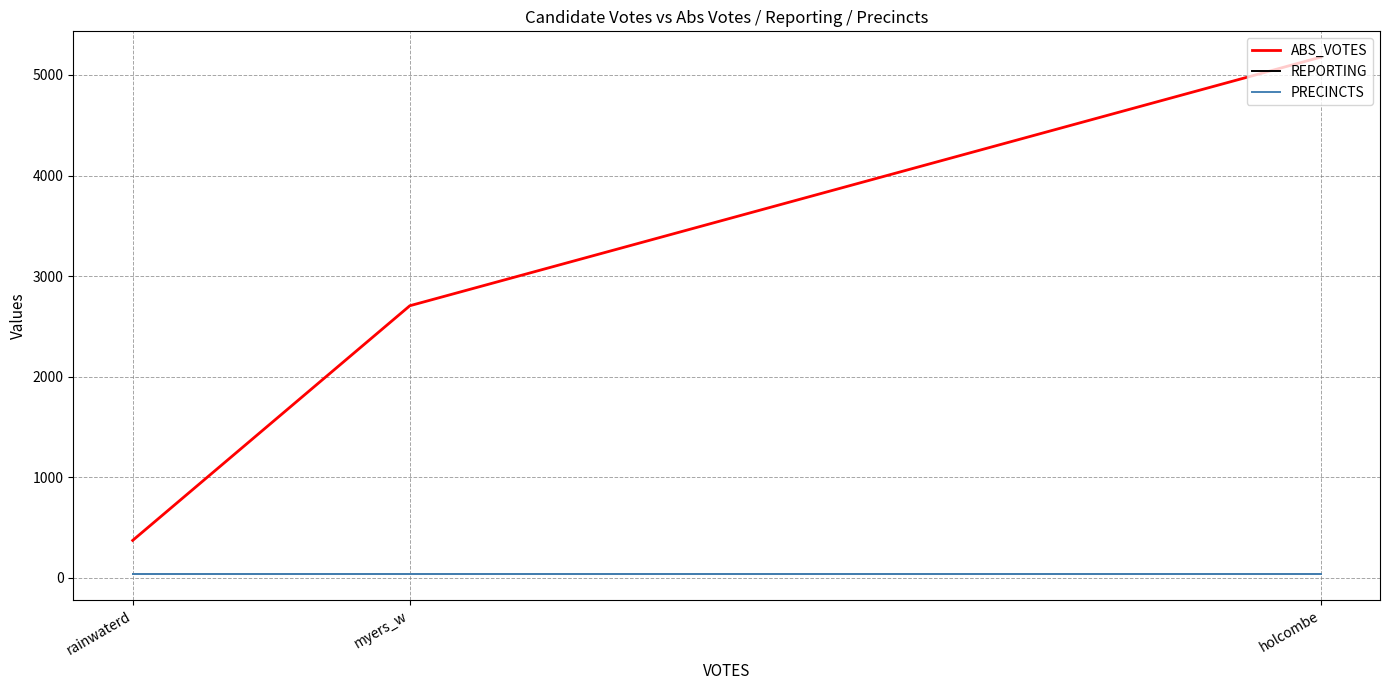

True or false: REPORTING has a value of 39 at myers_w.

True